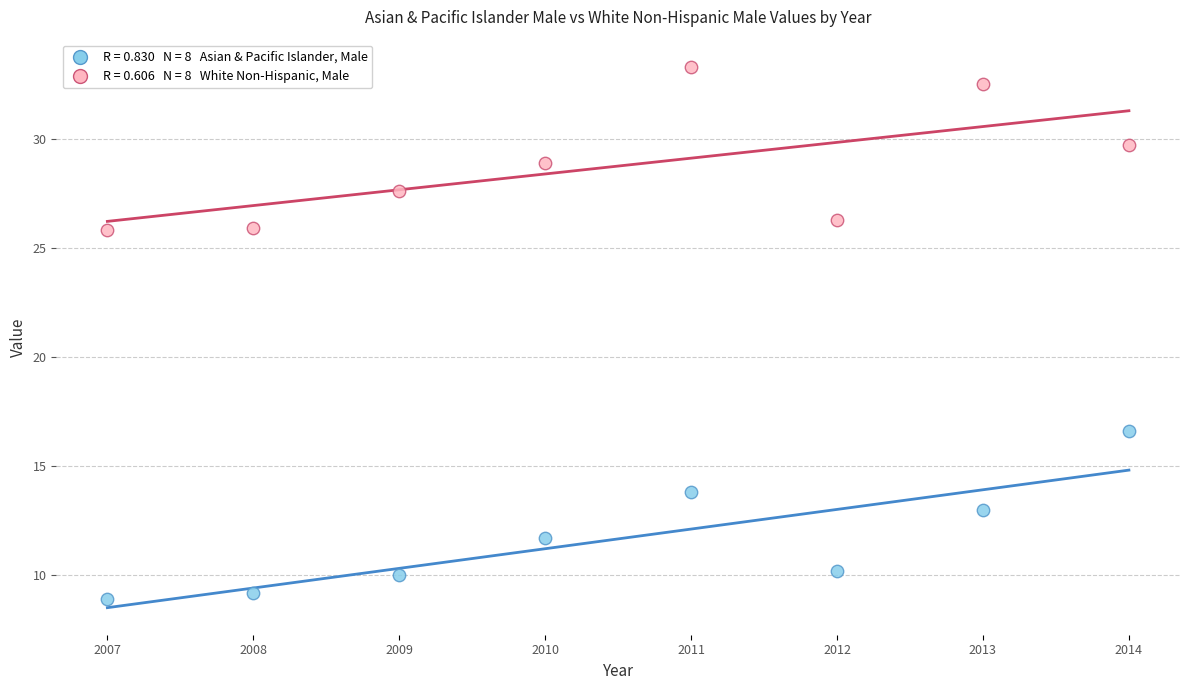

Across all data points, what is the range of Y values (max minus min)?

24.4